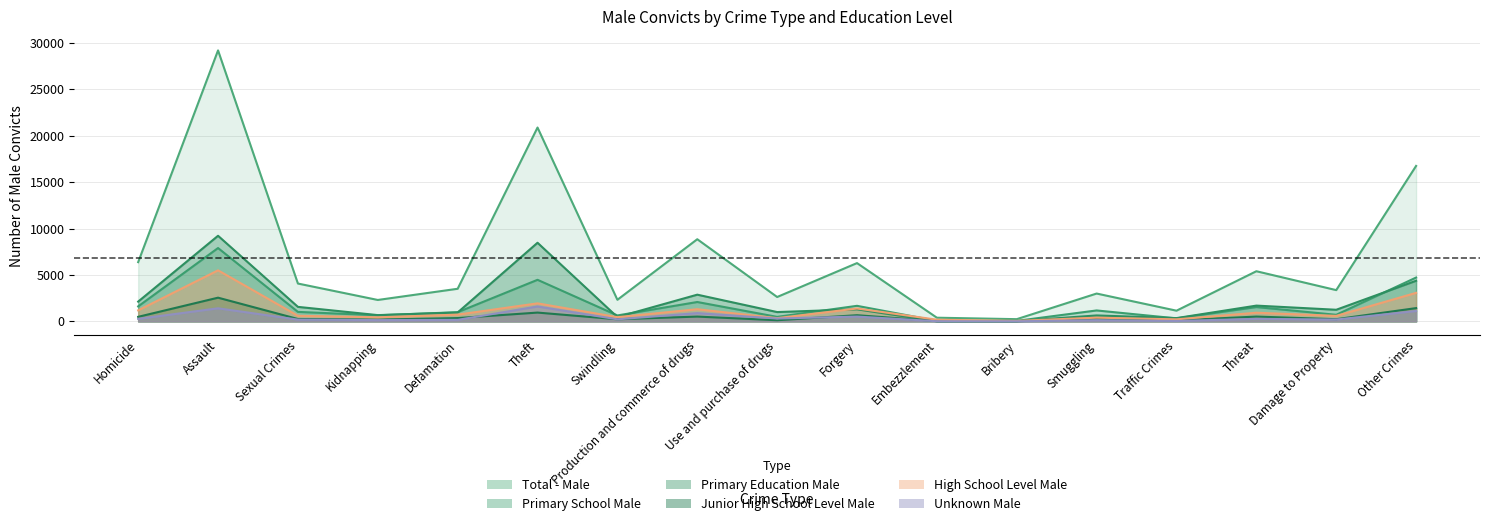

What position from the left is Forgery?

10